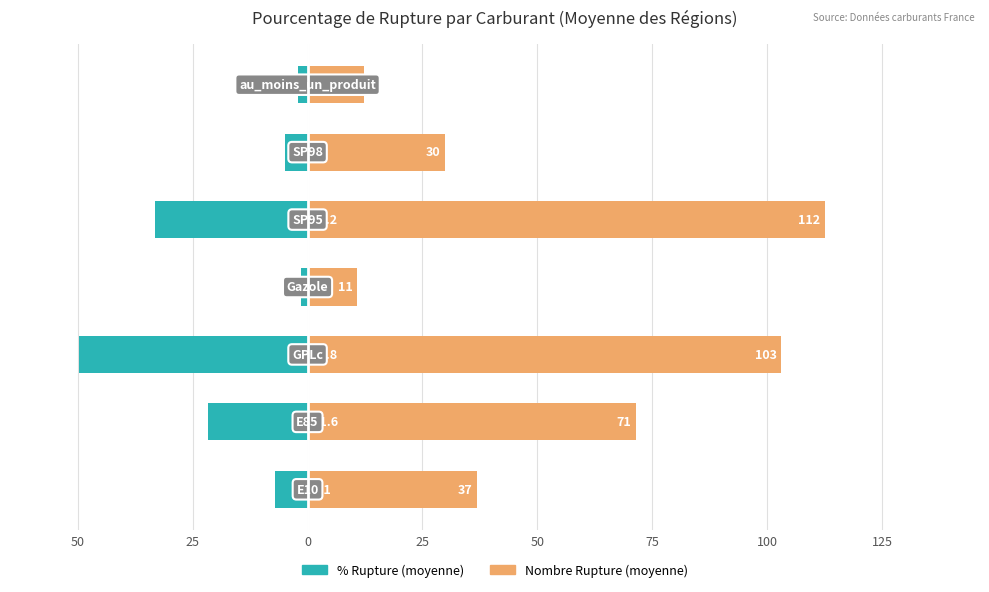

How many data points in % Rupture are above -7?

3